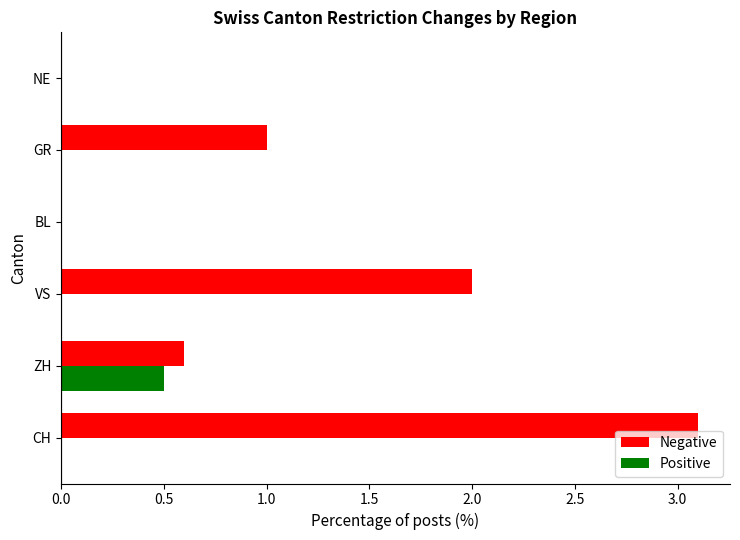

Which series has the largest total across all categories?

Negative